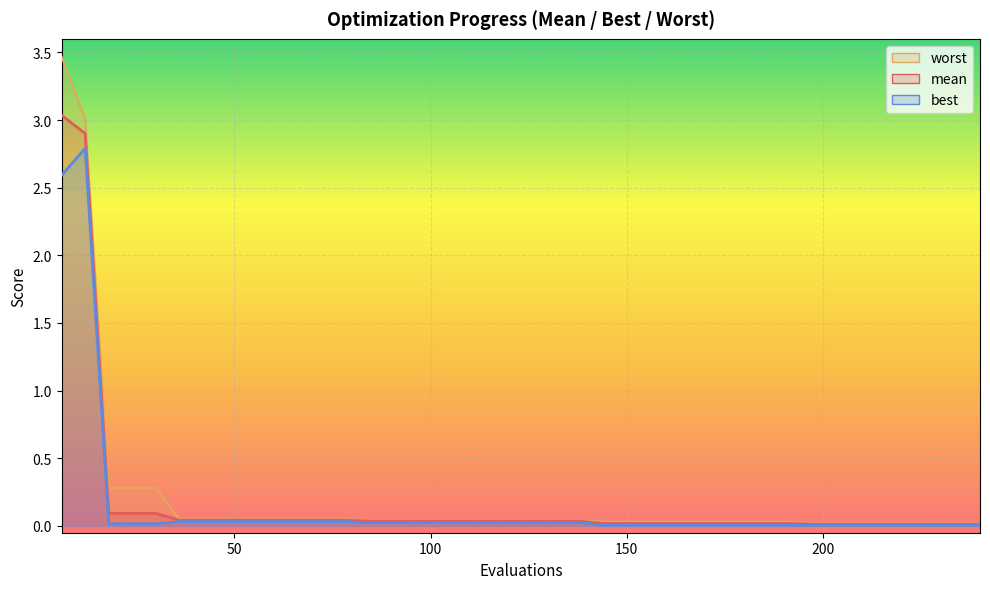

What are all the series names shown in the legend?

mean, best, worst